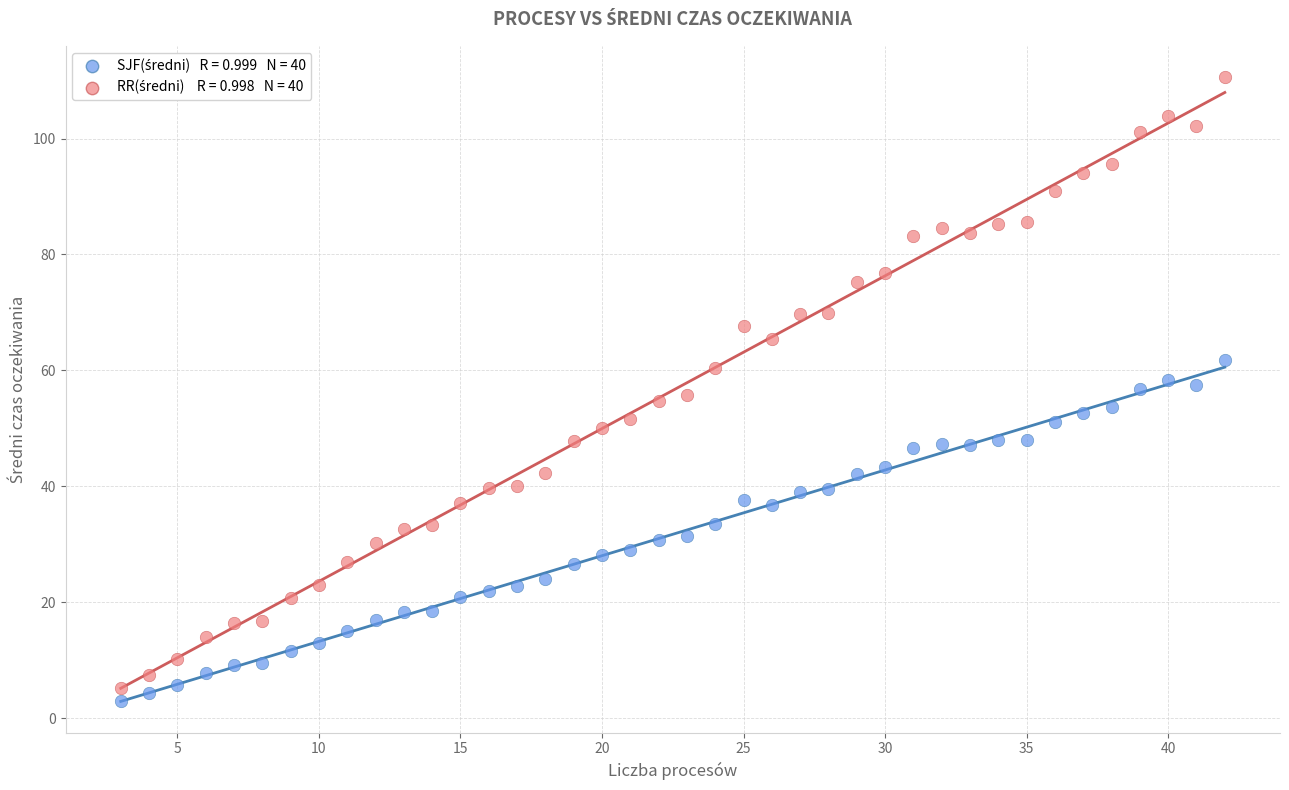

Across all data points, what is the range of Y values (max minus min)?

107.7